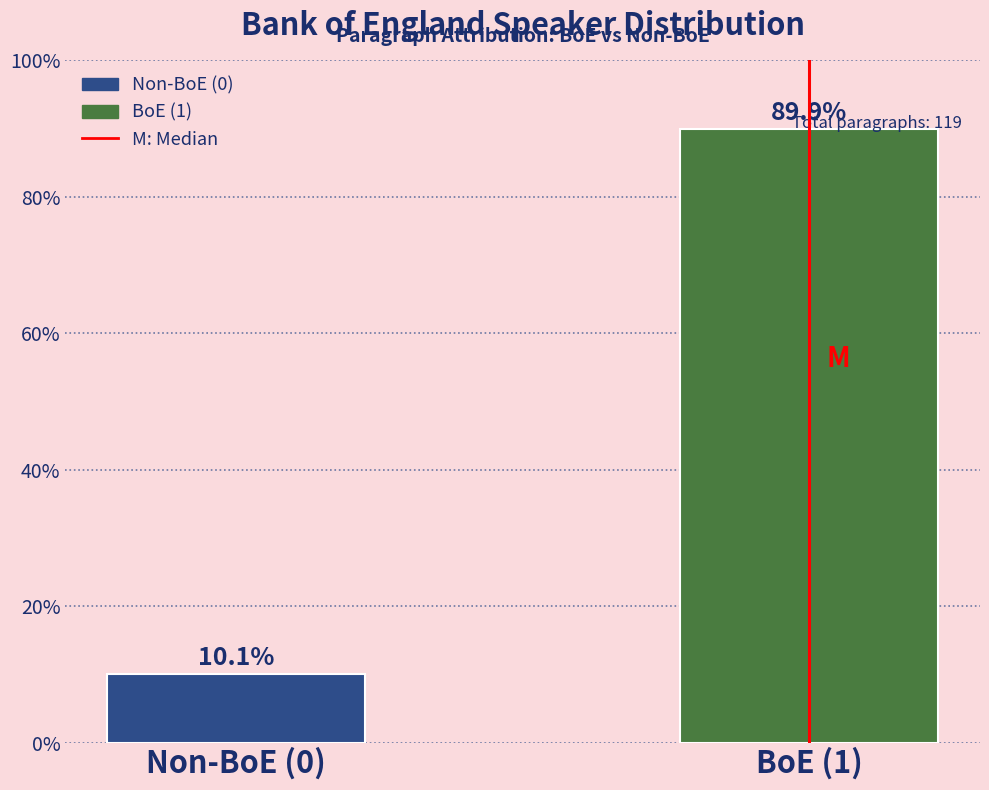

What is the greatest value displayed?

89.9